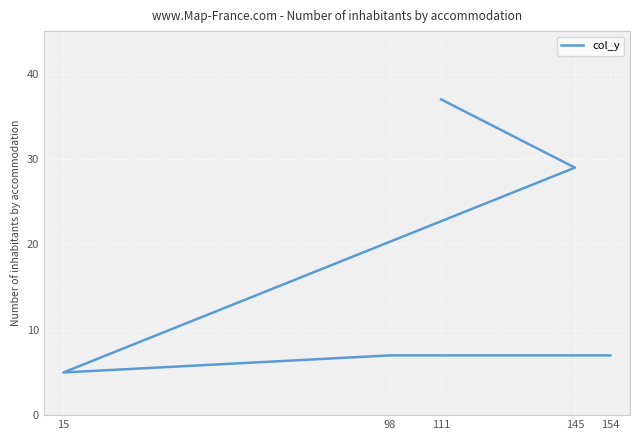

What is the difference between the maximum and minimum values?

32